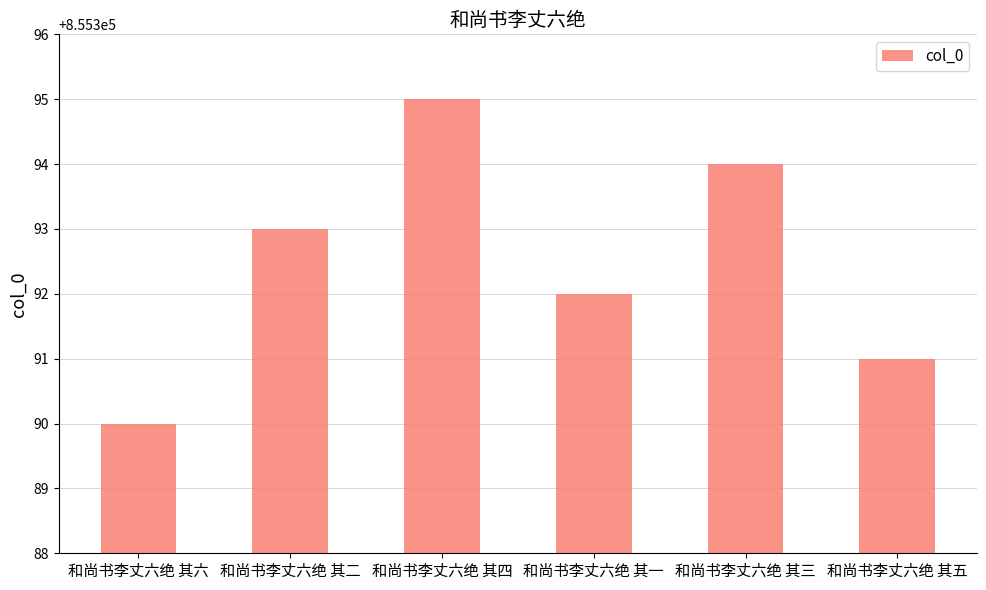

What is the difference between the maximum and minimum values?

5